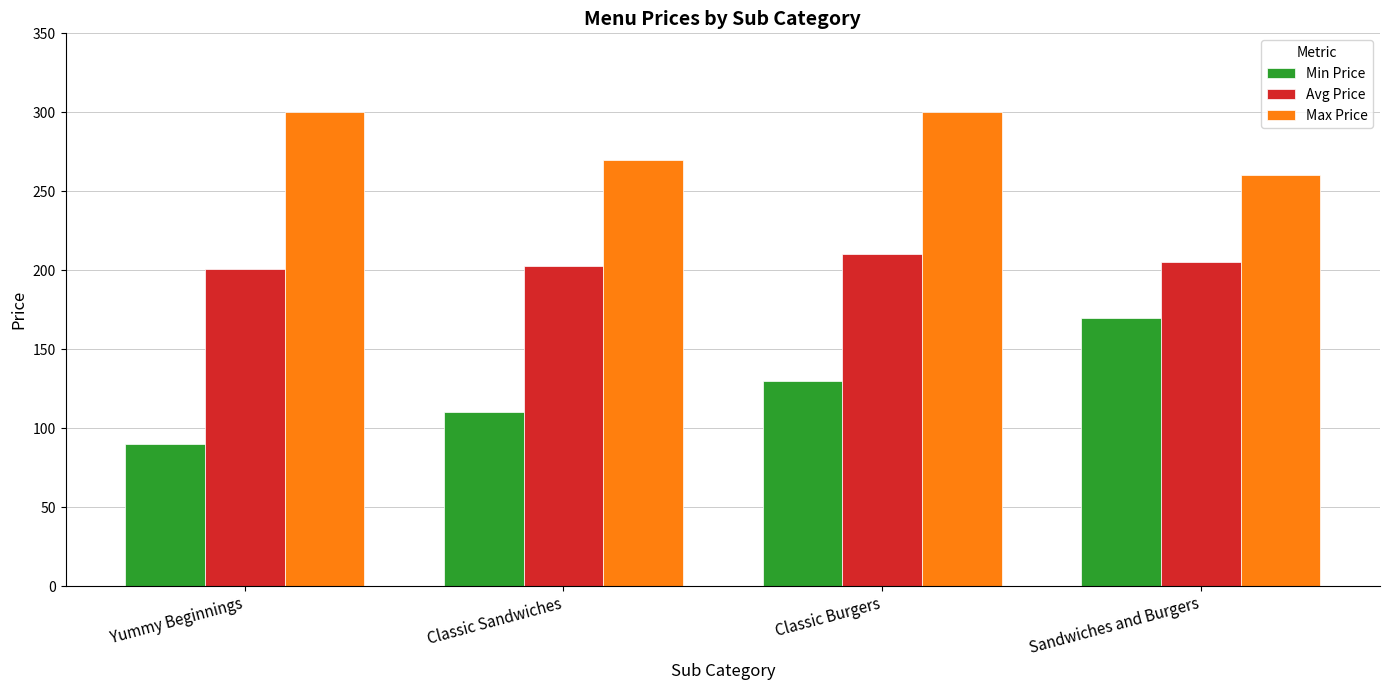

Which series changed the most between Classic Sandwiches and Classic Burgers?

Max Price